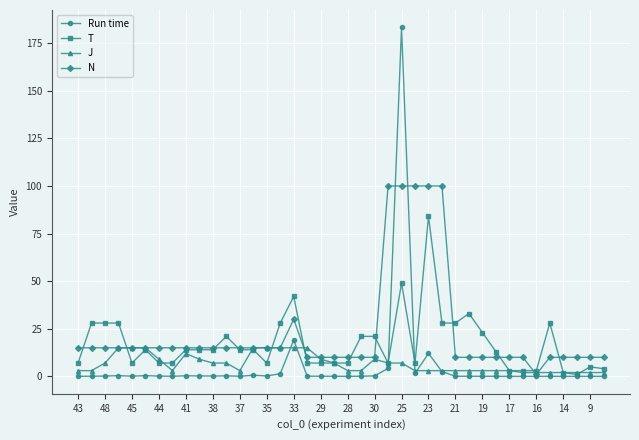

What is the maximum value shown in the chart?

183.3